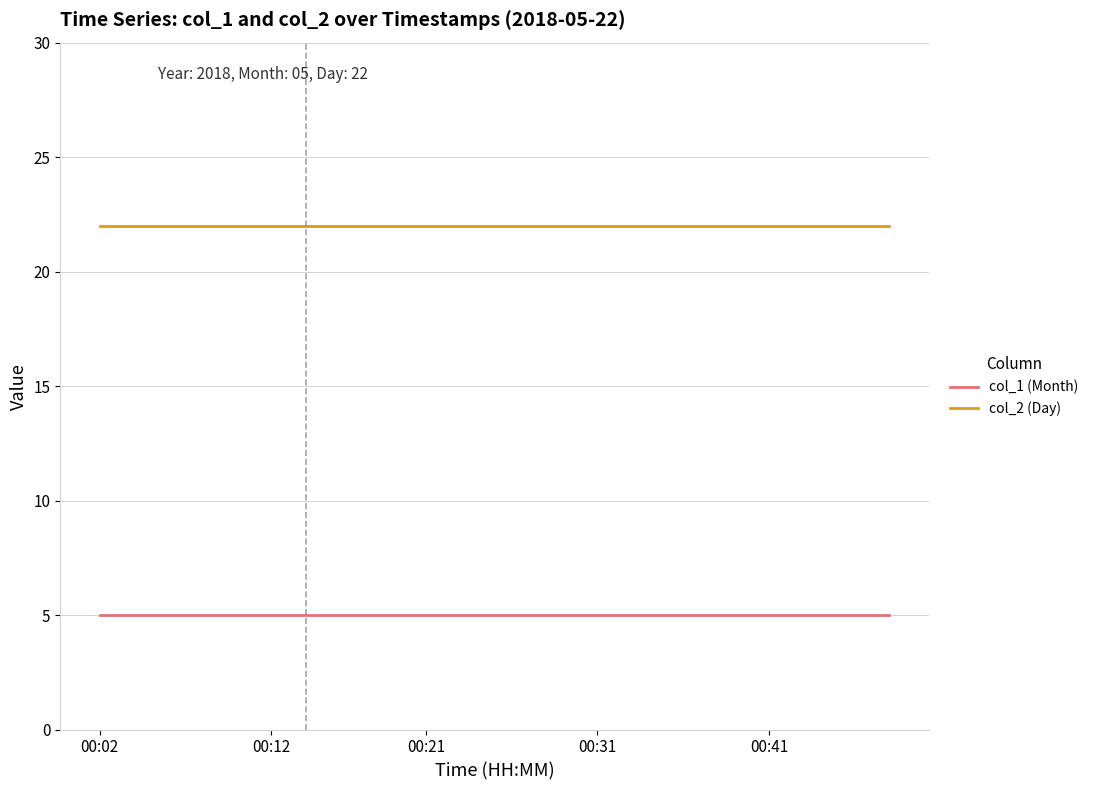

Rank the series by their average value, from highest to lowest.

col_2 (Day), col_1 (Month)